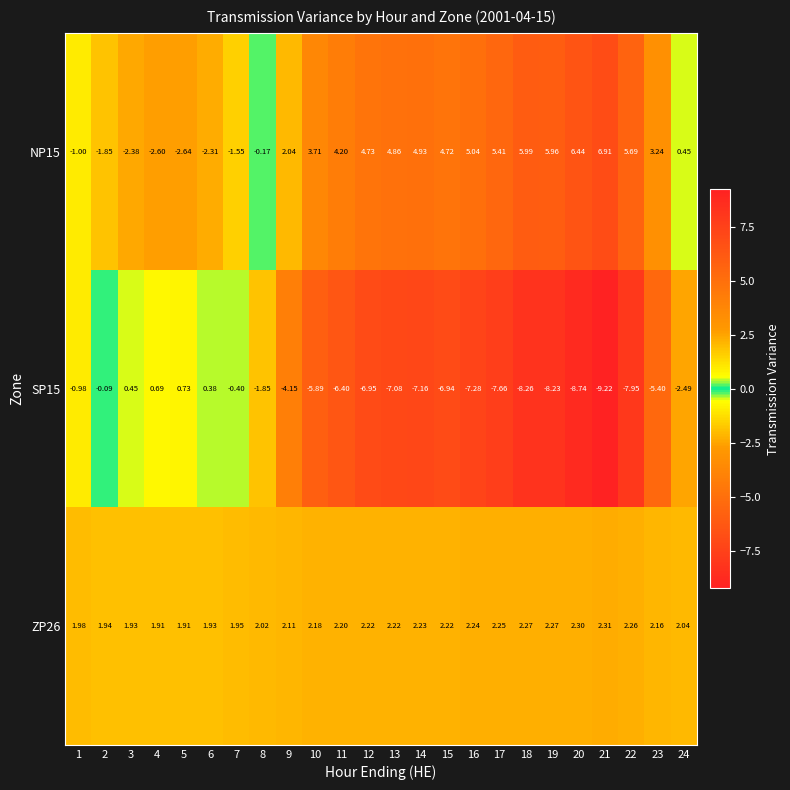

Is the value of NP15 at 18 greater than the value of ZP26 at 4?

Yes